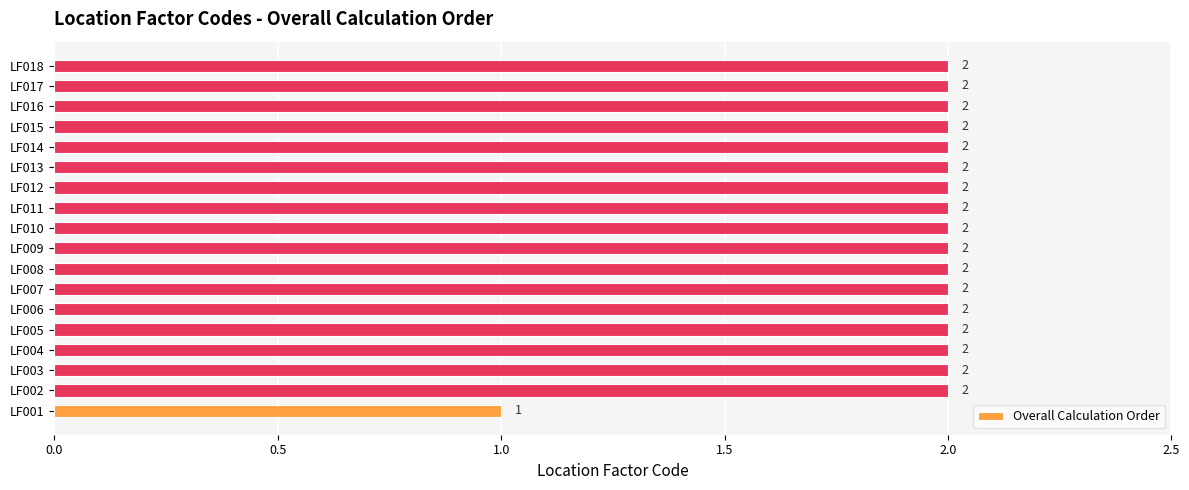

Does the chart contain any negative values?

No